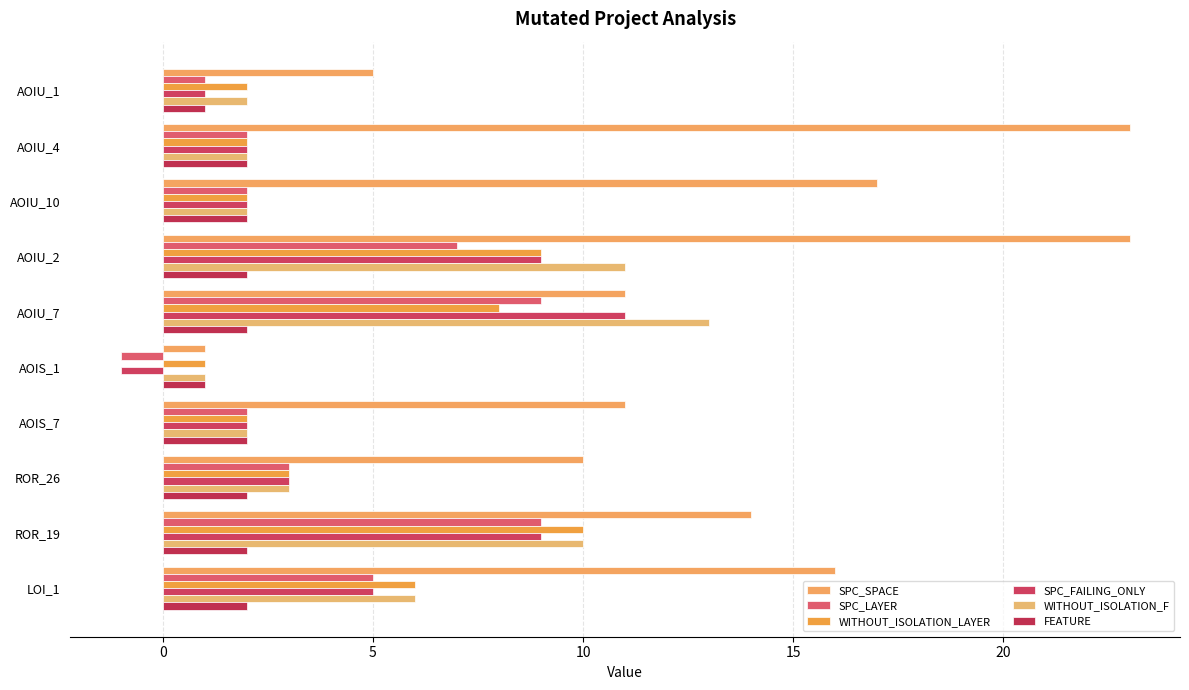

Reading left to right, what are all the values shown in this chart?

SPC_SPACE: 5	23	17	23	11	1	11	10	14	16
SPC_LAYER: 1	2	2	7	9	-1	2	3	9	5
WITHOUT_ISOLATION_LAYER: 2	2	2	9	8	1	2	3	10	6
SPC_FAILING_ONLY: 1	2	2	9	11	-1	2	3	9	5
WITHOUT_ISOLATION_F: 2	2	2	11	13	1	2	3	10	6
FEATURE: 1	2	2	2	2	1	2	2	2	2